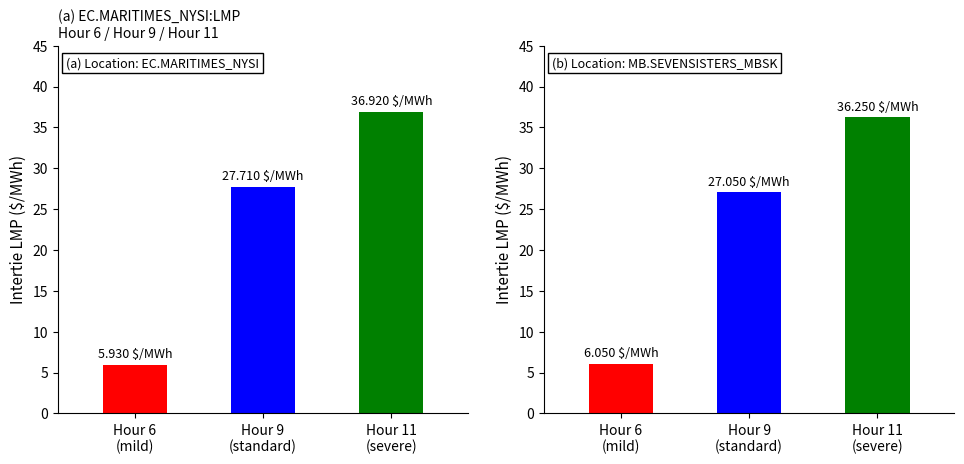

What is the difference between the maximum and second lowest values?

9.2